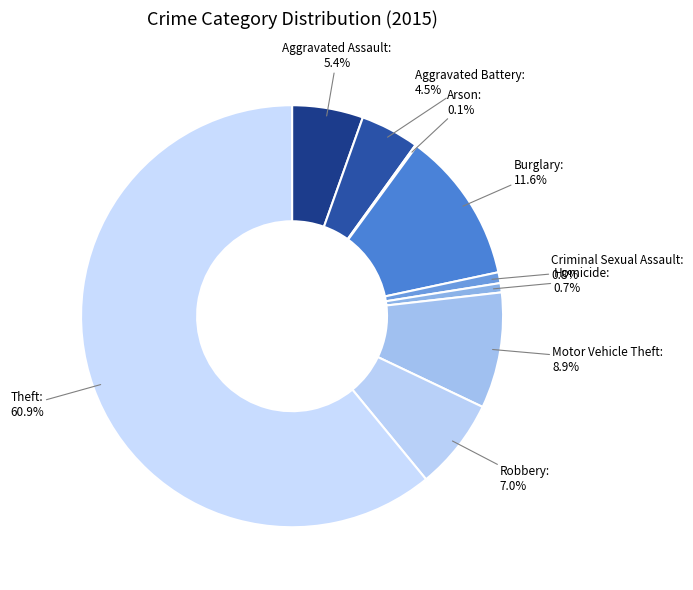

How many slices are in this pie chart?

9